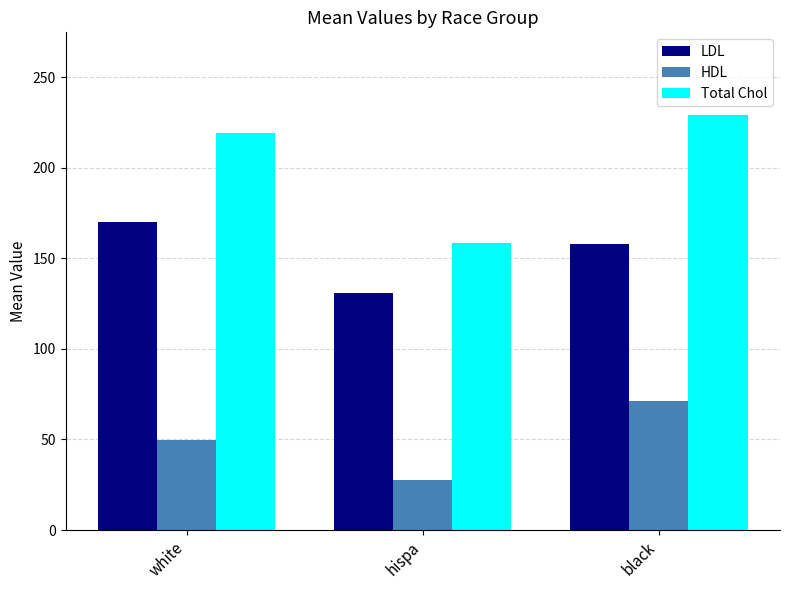

What is the maximum value for HDL?

71.0